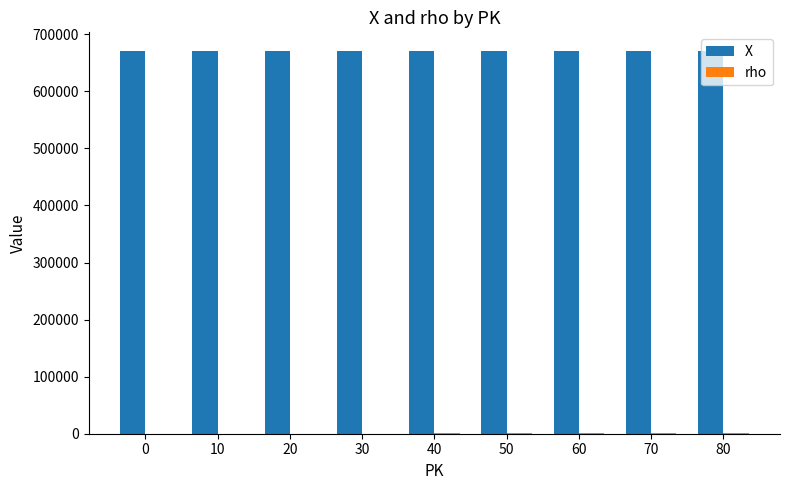

Which series has the largest total across all categories?

X